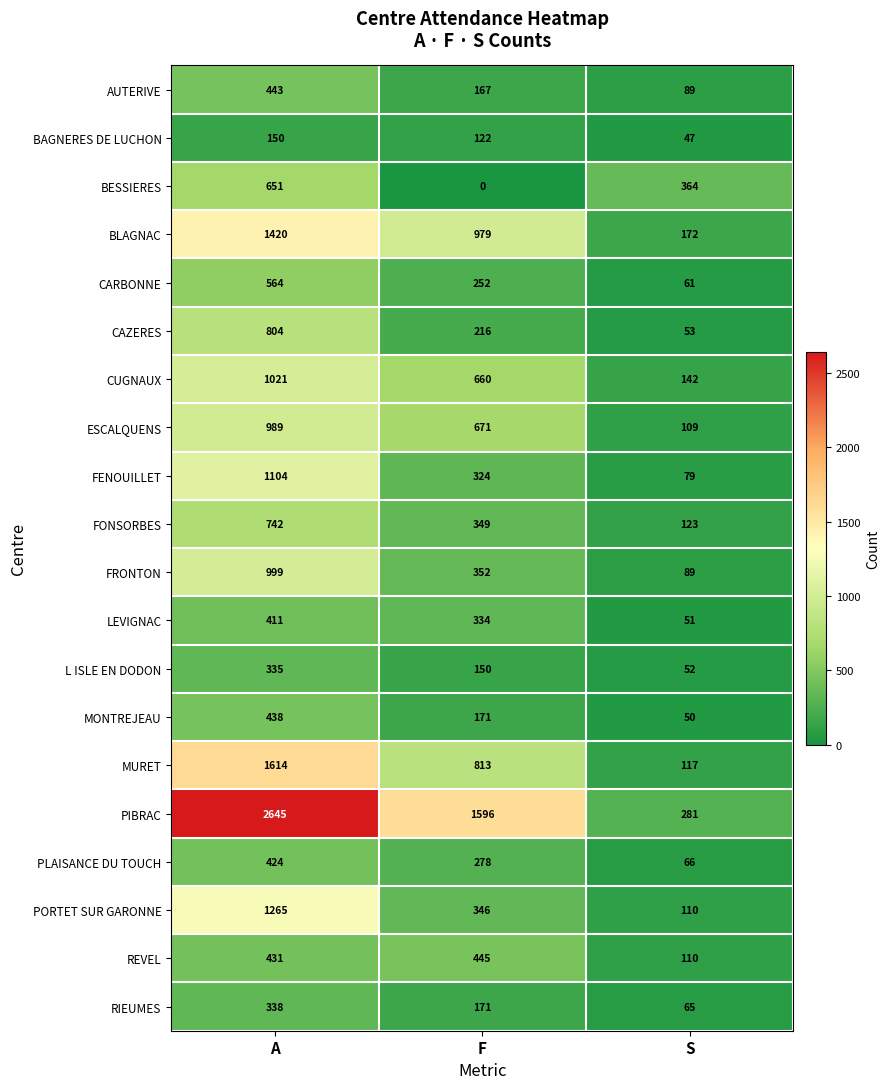

The value of RIEUMES at A is 338. True or false?

True